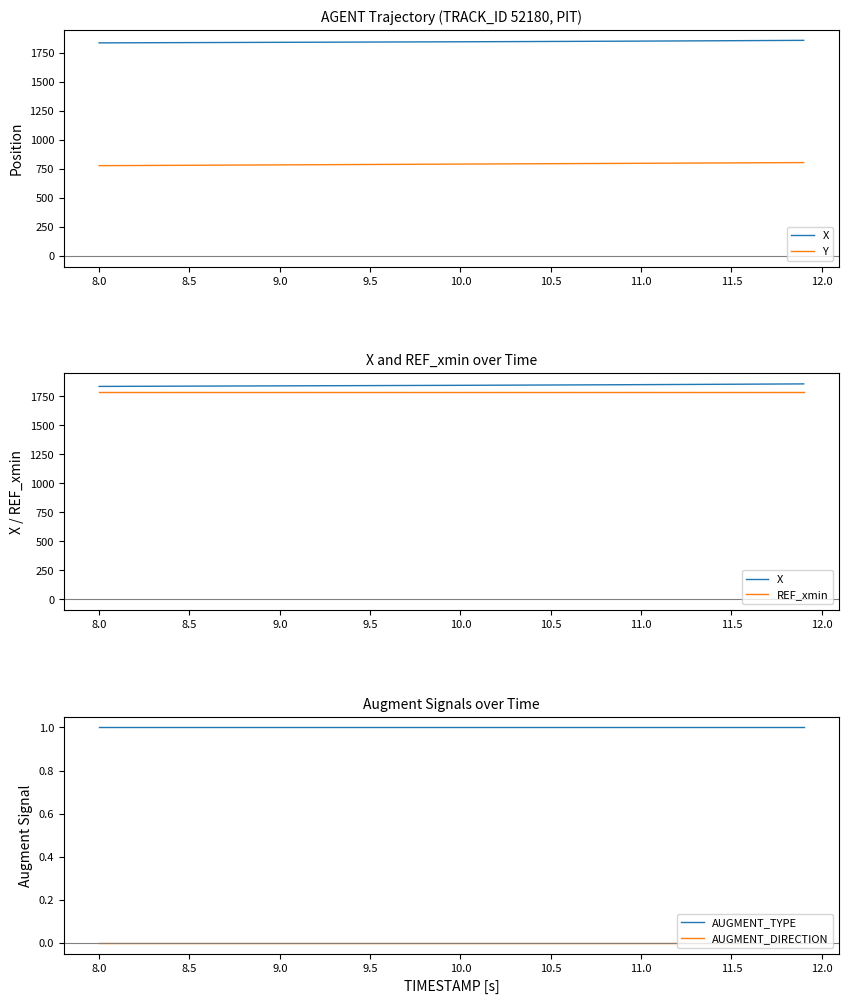

True or false: AUGMENT_DIRECTION has a value of 0 at 11.5.

True